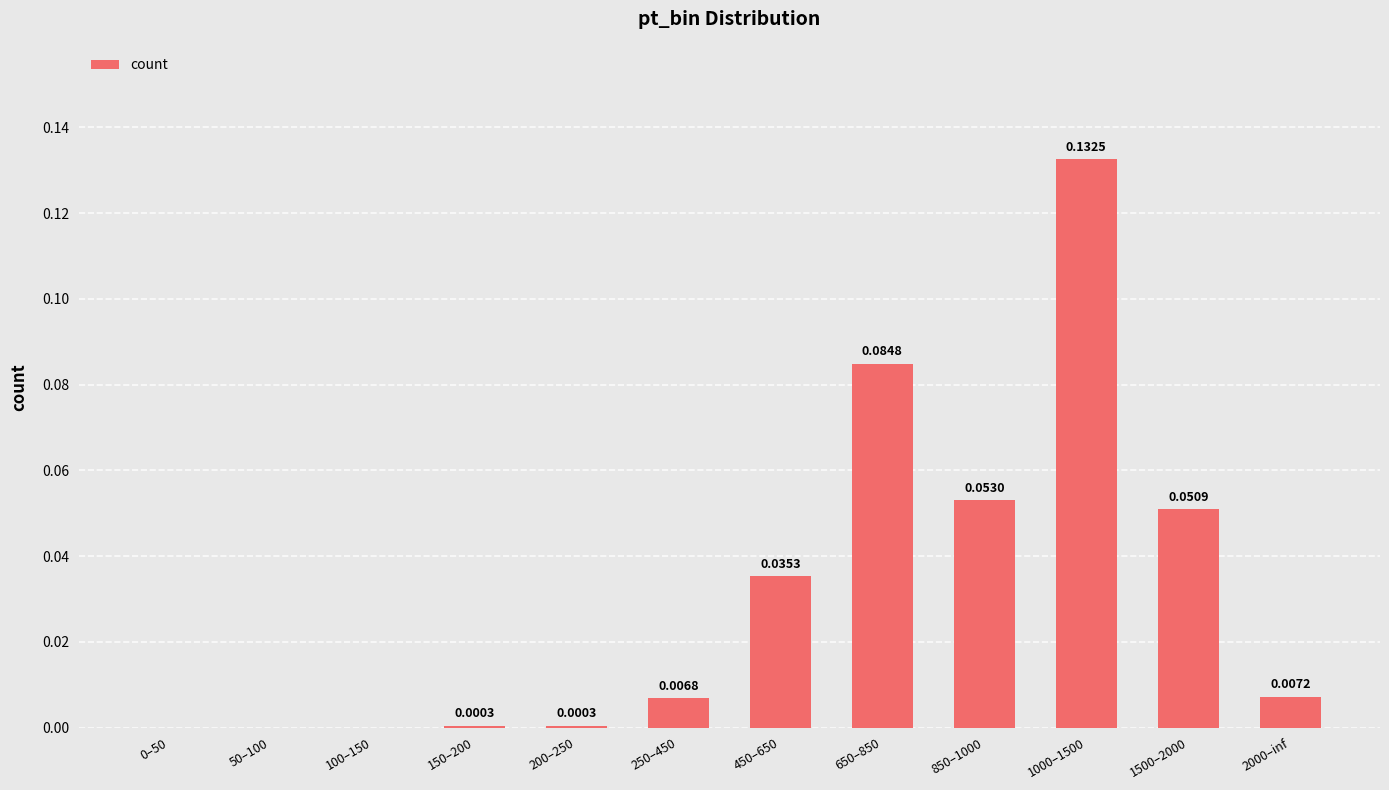

Between 650–850 and 1000–1500, which is larger?

1000–1500